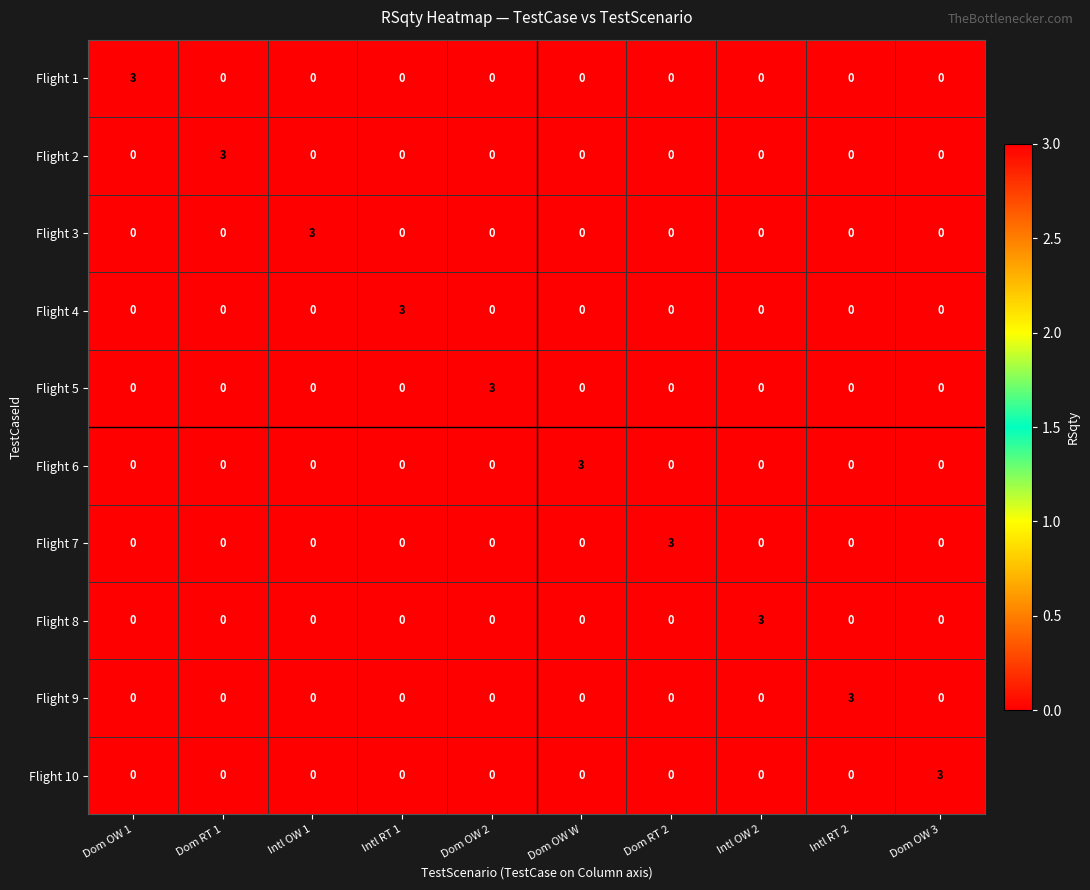

What is the difference between the maximum and second lowest values in the Flight 8 series?

3